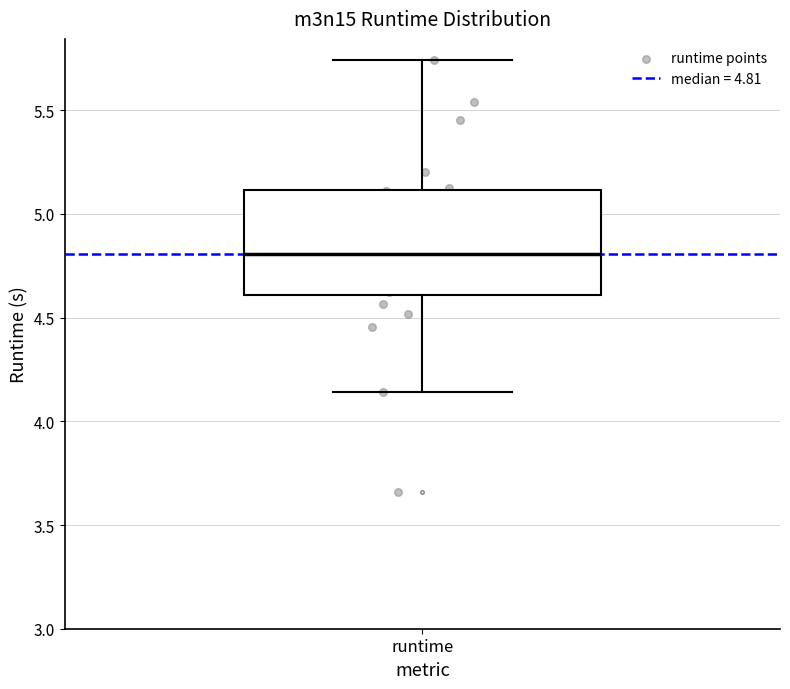

Where is the upper edge of the box for runtime on the y-axis? The values are not printed on the chart, so give them approximately, as read against the axis.

5.10